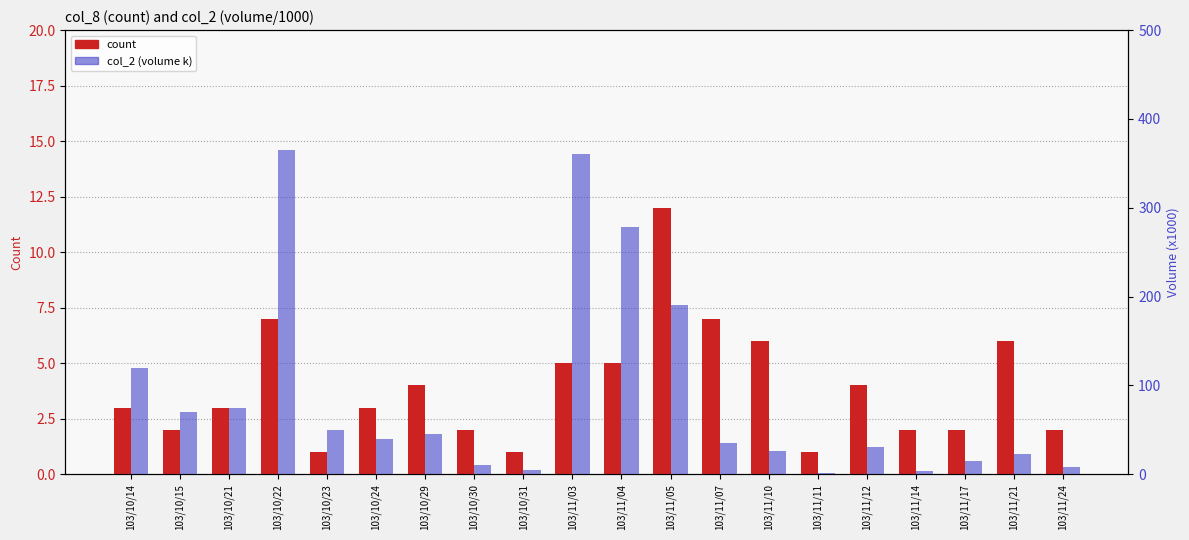

Are the bars grouped side by side (vs. stacked)?

Yes